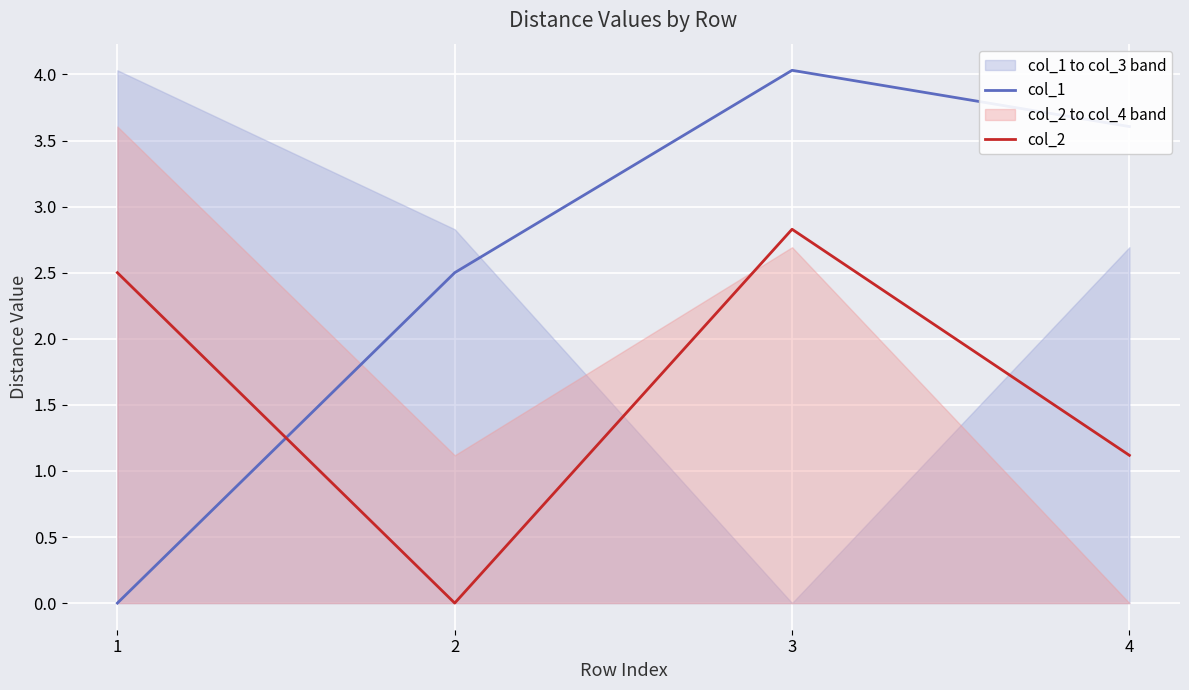

What is the sum of the col_2 values at 3 and 4?

3.9